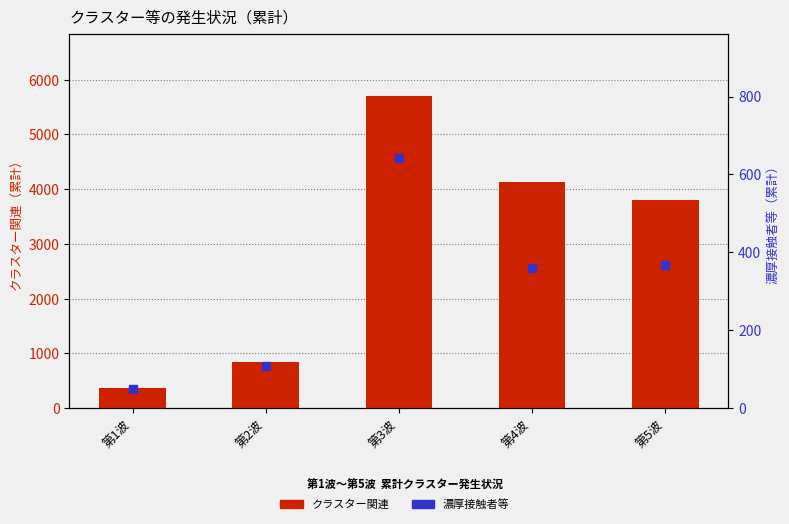

Which series reaches the maximum Y coordinate?

クラスター関連